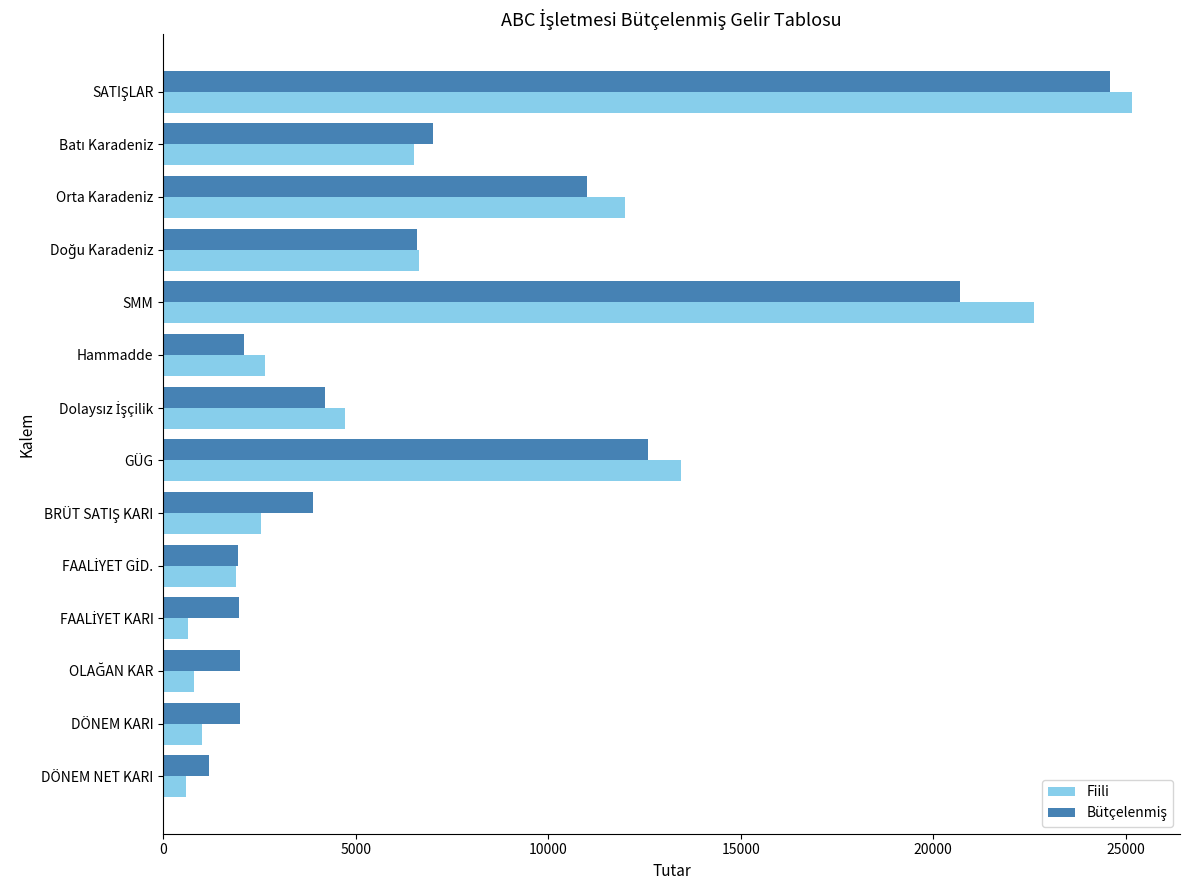

The Fiili series shows 3792.1 at Orta Karadeniz. True or false?

False